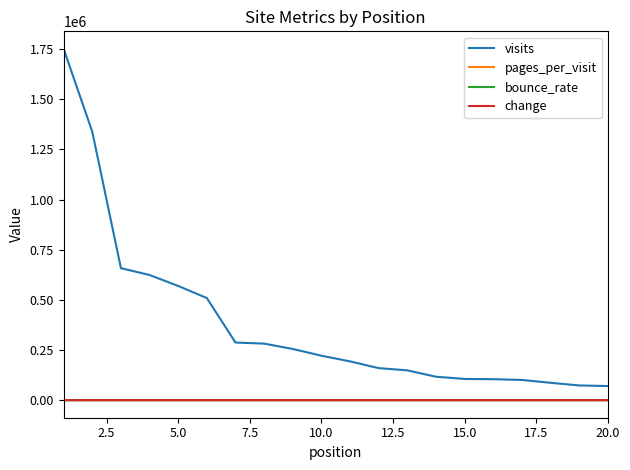

Which series has the largest range (max minus min)?

visits